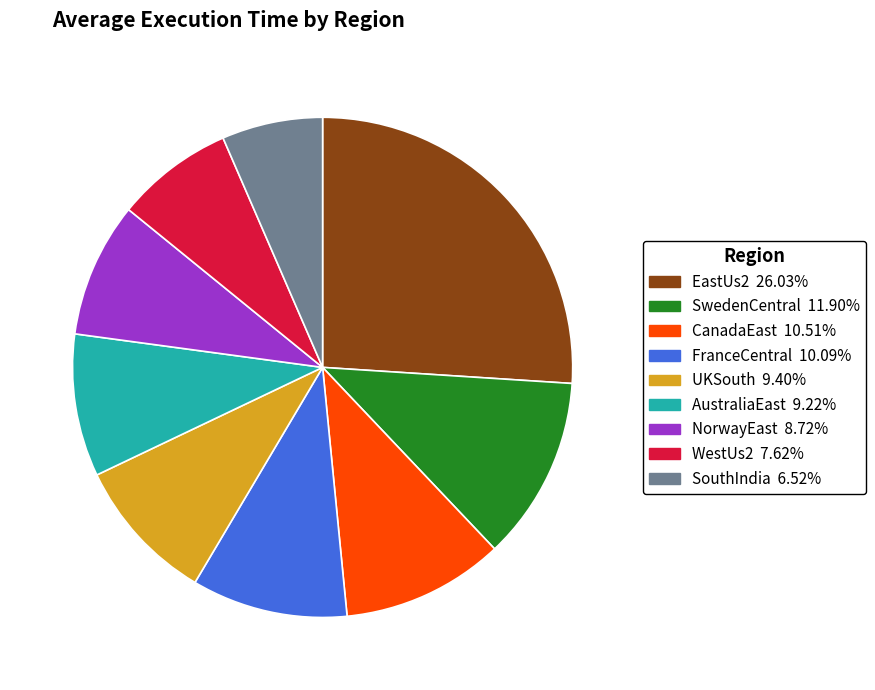

Which category has the biggest portion of the pie?

EastUs2